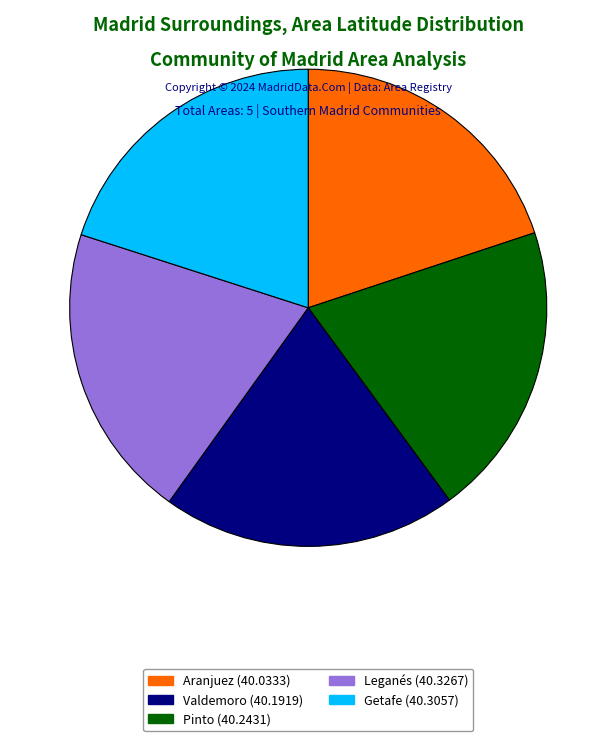

Does any single category account for the majority?

No